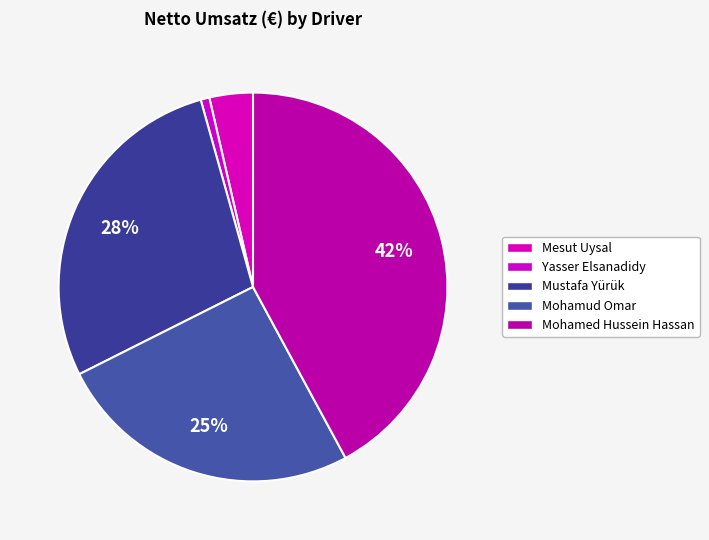

How many segments does this pie chart have?

5